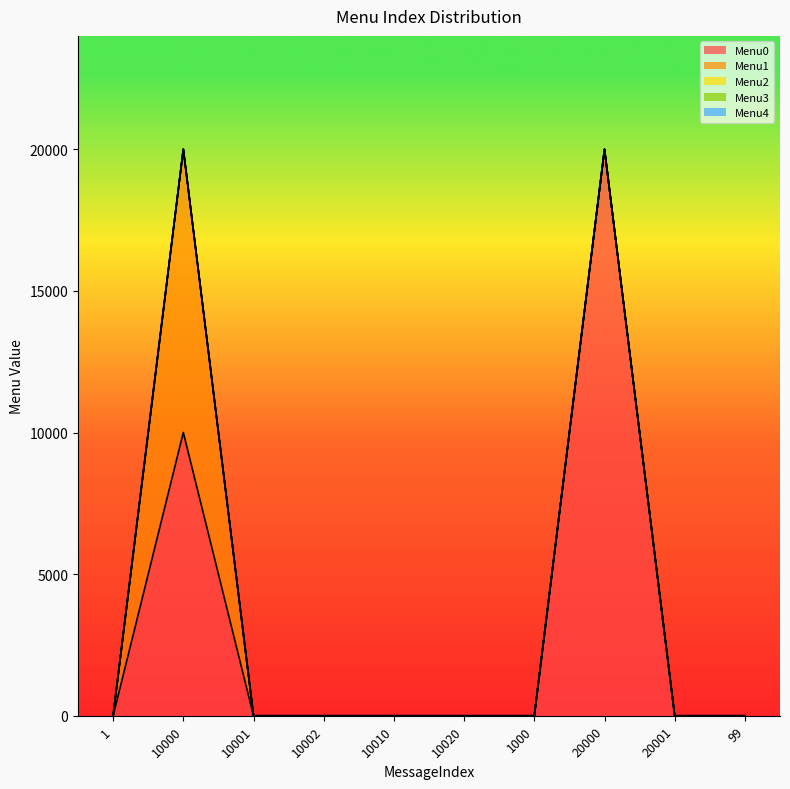

Reading left to right, transcribe all the data shown in this chart.

Menu0: 0	10001	0	0	0	0	0	20001	0	0
Menu1: 0	10002	0	0	0	0	0	0	0	0
Menu2: 0	0	0	0	0	0	0	0	0	0
Menu3: 0	0	0	0	0	0	0	0	0	0
Menu4: 0	0	0	0	0	0	0	0	0	0